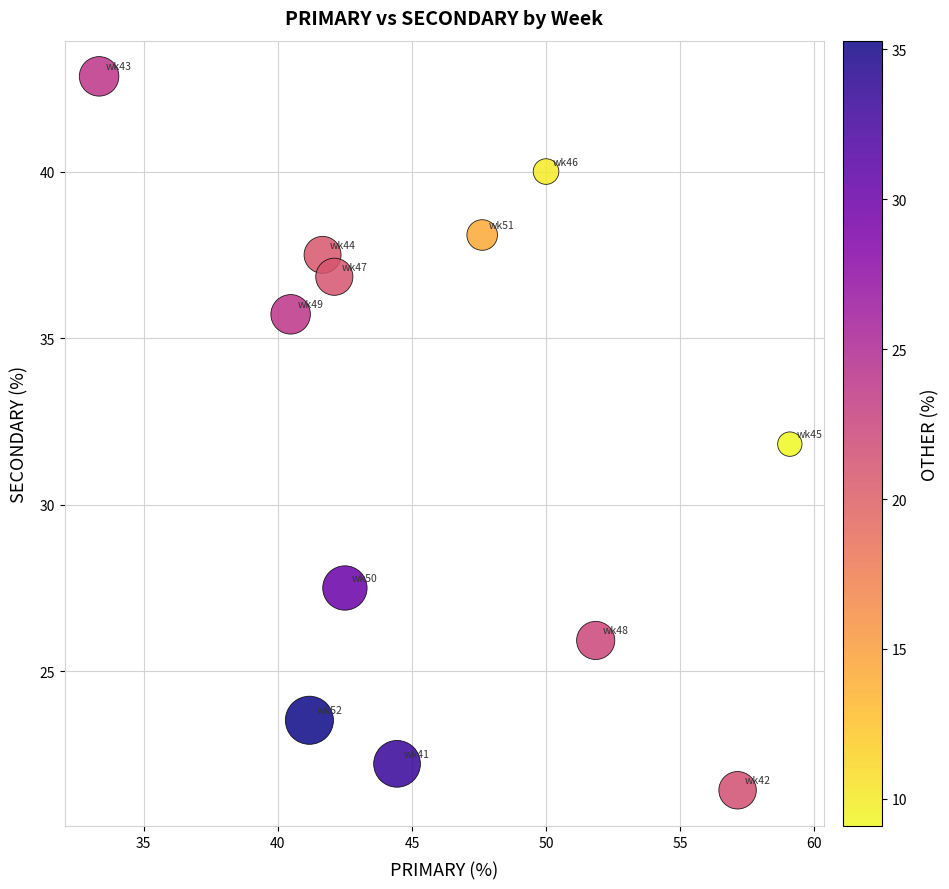

What is the average Y value?

32.0